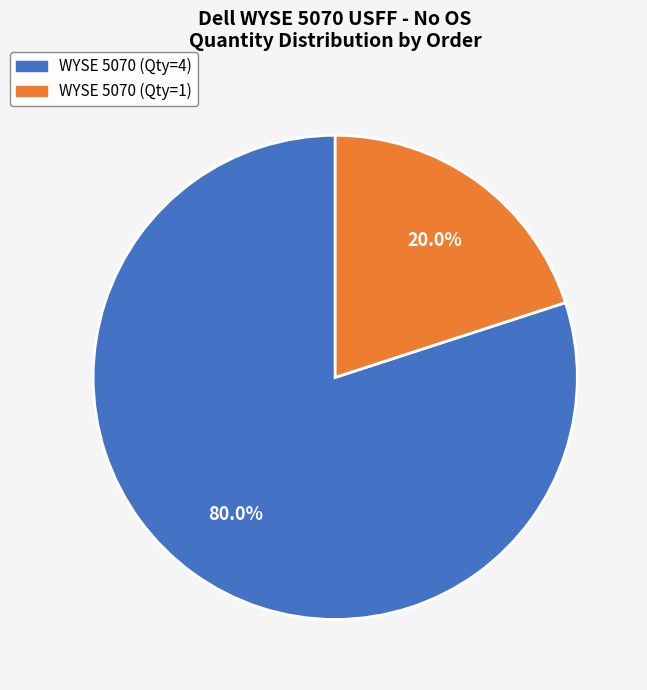

Is it true that WYSE 5070 (Qty=1) is 35% of the pie?

False